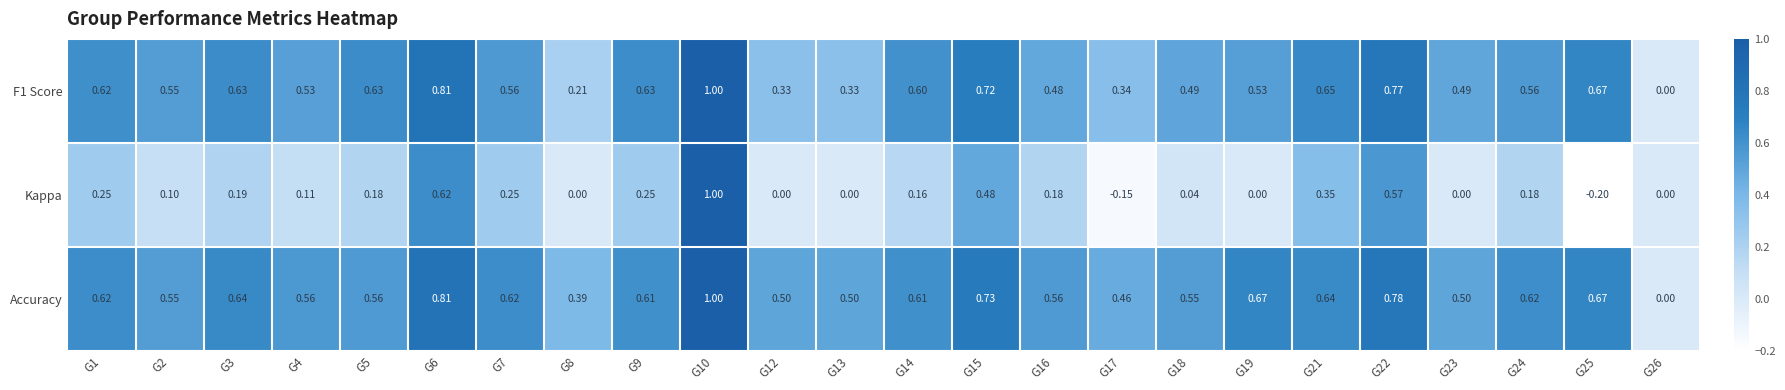

How many values in the F1 Score series exceed 0?

23